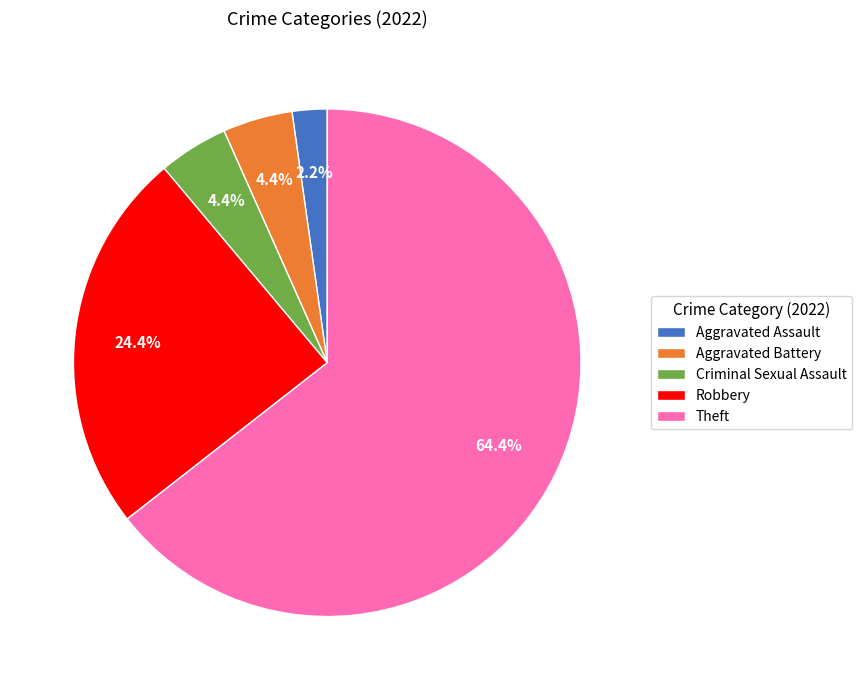

Is the sum of Criminal Sexual Assault and Theft greater than half?

Yes